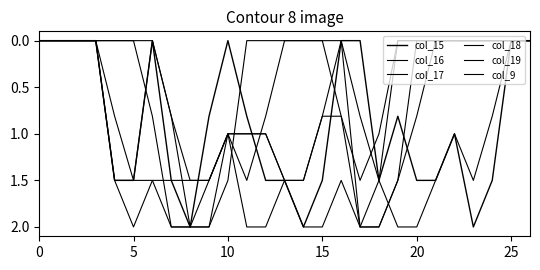

What is the label of the 2nd point from the right?

25